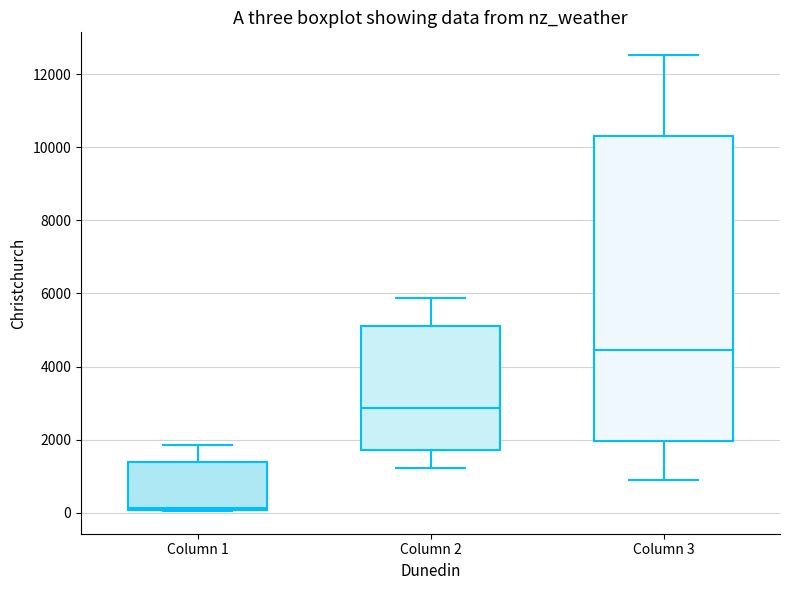

Reading left to right, transcribe this box plot: for each box, give where its median line is, the range the box spans, and where its two whiskers end, as read against the y-axis. The values are not printed on the chart, so give them approximately, as read against the axis.

Column 1: median 200, box 0 to 1400, whiskers 0 to 1800
Column 2: median 2800, box 1800 to 5200, whiskers 1200 to 5800
Column 3: median 4400, box 2000 to 10400, whiskers 800 to 12600